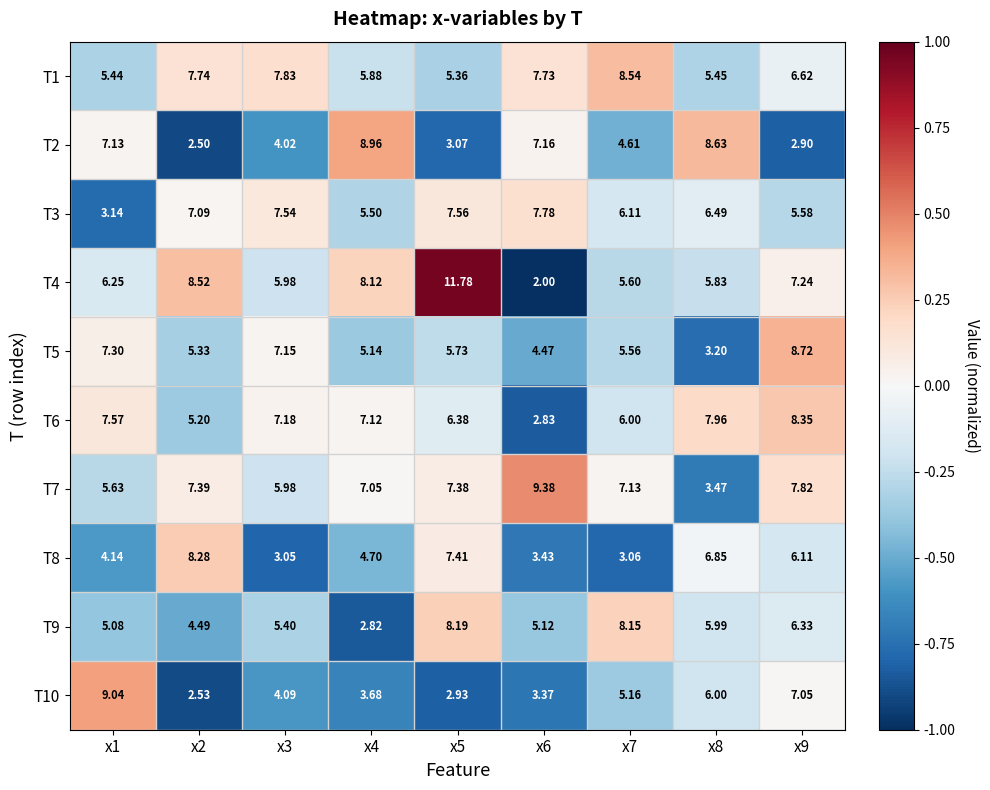

Rank the series by their maximum value, from highest to lowest.

T4, T7, T10, T2, T5, T1, T6, T8, T9, T3